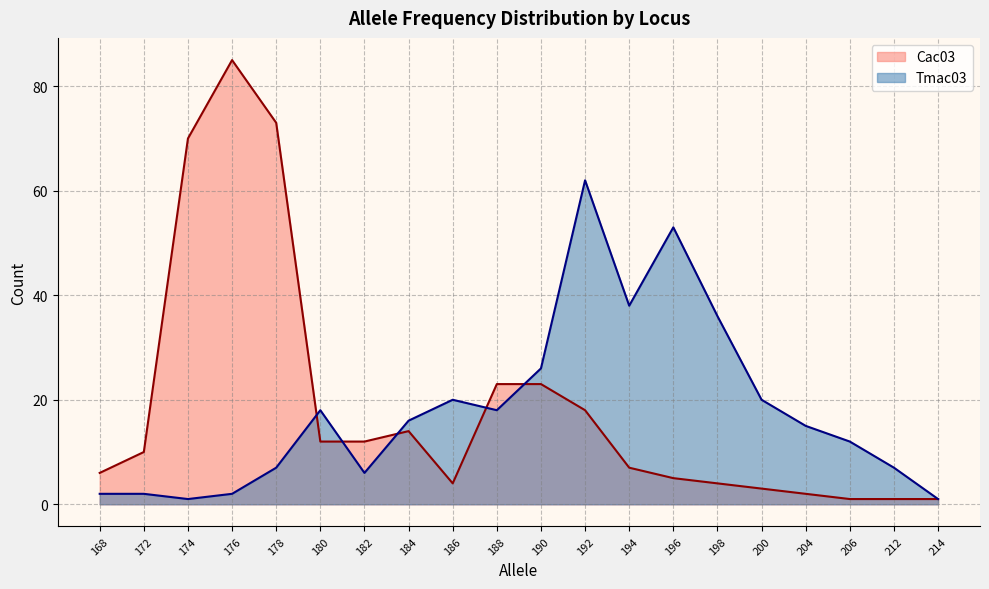

How many lines are shown in the chart?

2